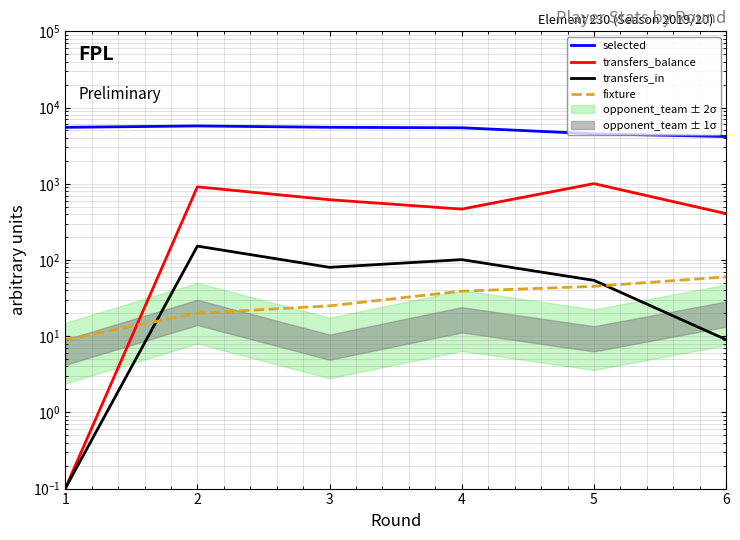

Reading left to right, transcribe all the data shown in this chart.

selected: 1=5497.0	2=5733.0	3=5504.0	4=5427.0	5=4524.0	6=4166.0
transfers_balance: 1=0.1	2=911.0	3=617.0	4=465.0	5=1004.0	6=405.0
transfers_in: 1=0.1	2=152.0	3=80.0	4=101.0	5=54.0	6=9.0
fixture: 1=9.0	2=20.0	3=25.0	4=39.0	5=45.0	6=60.0